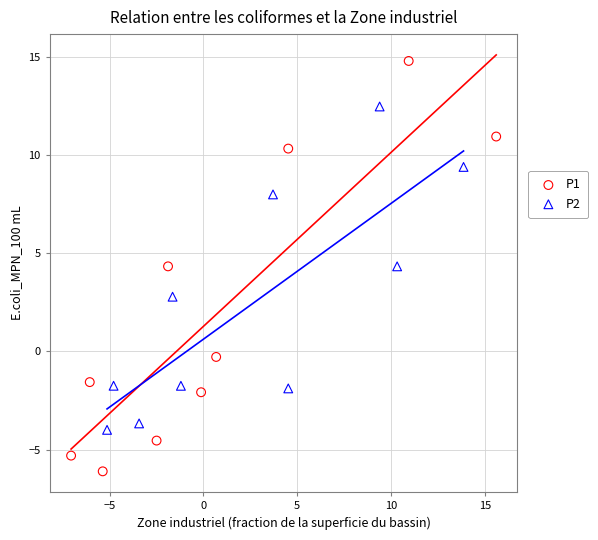

Which series reaches the maximum Y coordinate?

P1